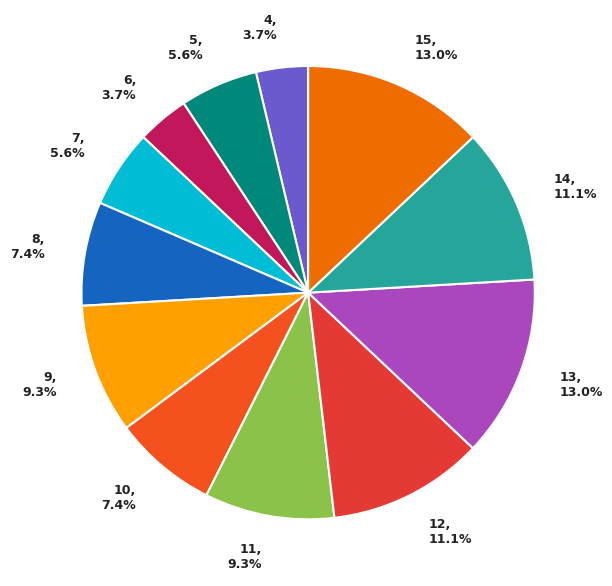

Count the number of slices in the pie.

12